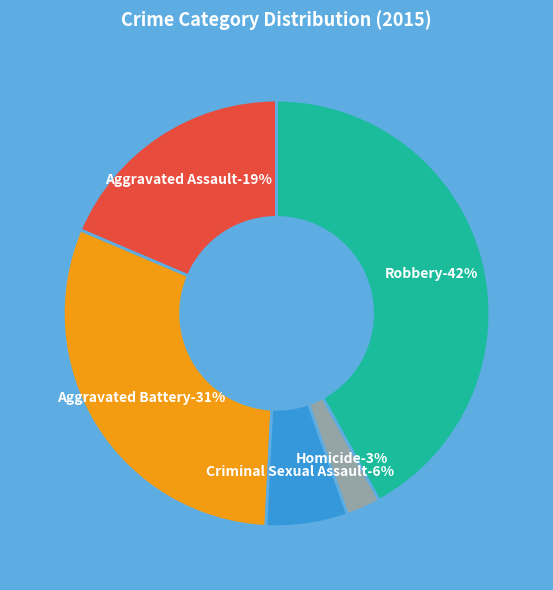

Does Robbery represent more than half of the total?

No